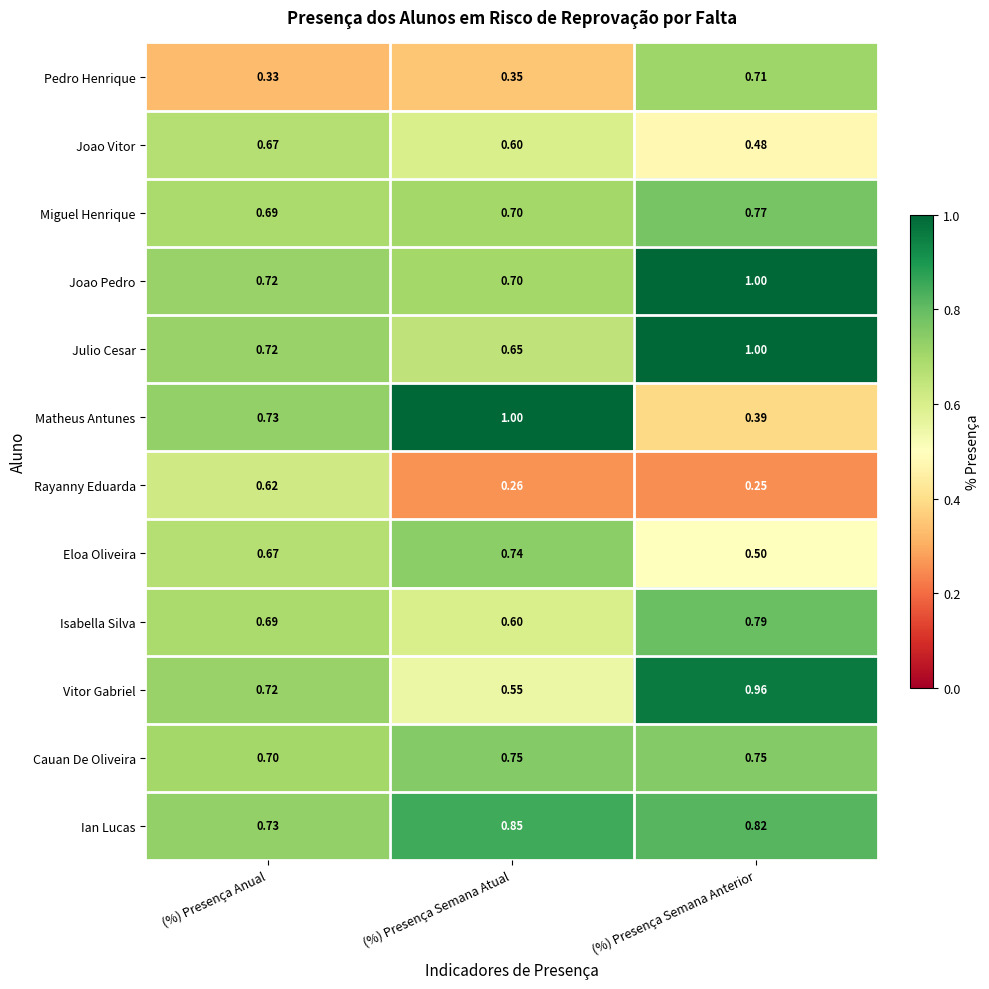

What is the total value across all series at (%) Presença Semana Atual?

7.8